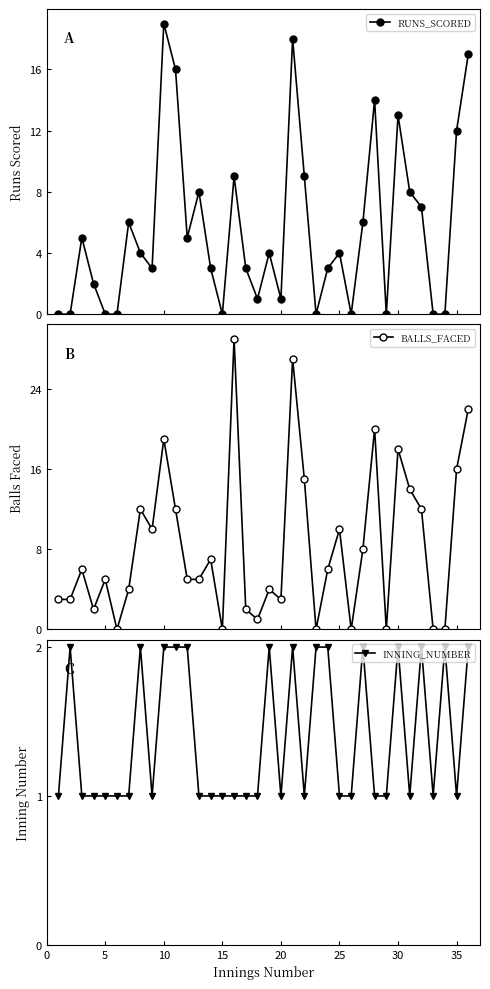

What is the average value of the INNING_NUMBER series?

1